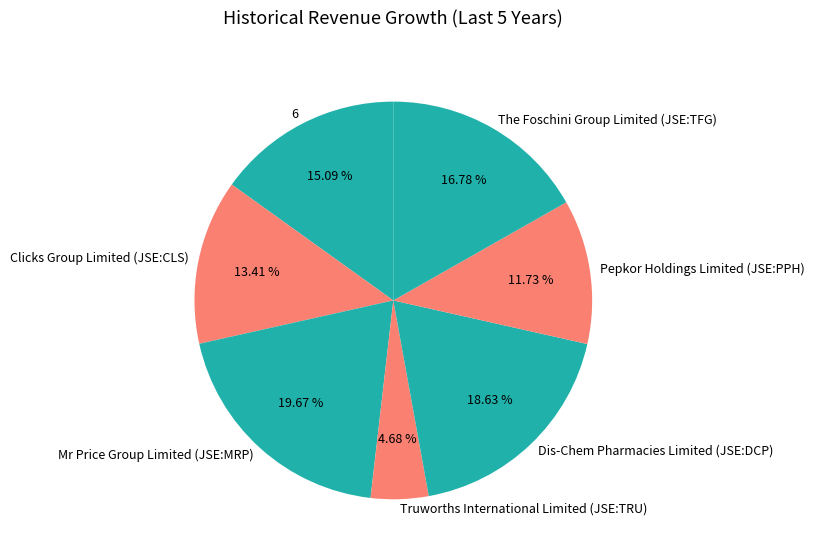

Rank the categories by value from lowest to highest.

Truworths International Limited (JSE:TRU), Pepkor Holdings Limited (JSE:PPH), Clicks Group Limited (JSE:CLS), 6, The Foschini Group Limited (JSE:TFG), Dis-Chem Pharmacies Limited (JSE:DCP), Mr Price Group Limited (JSE:MRP)